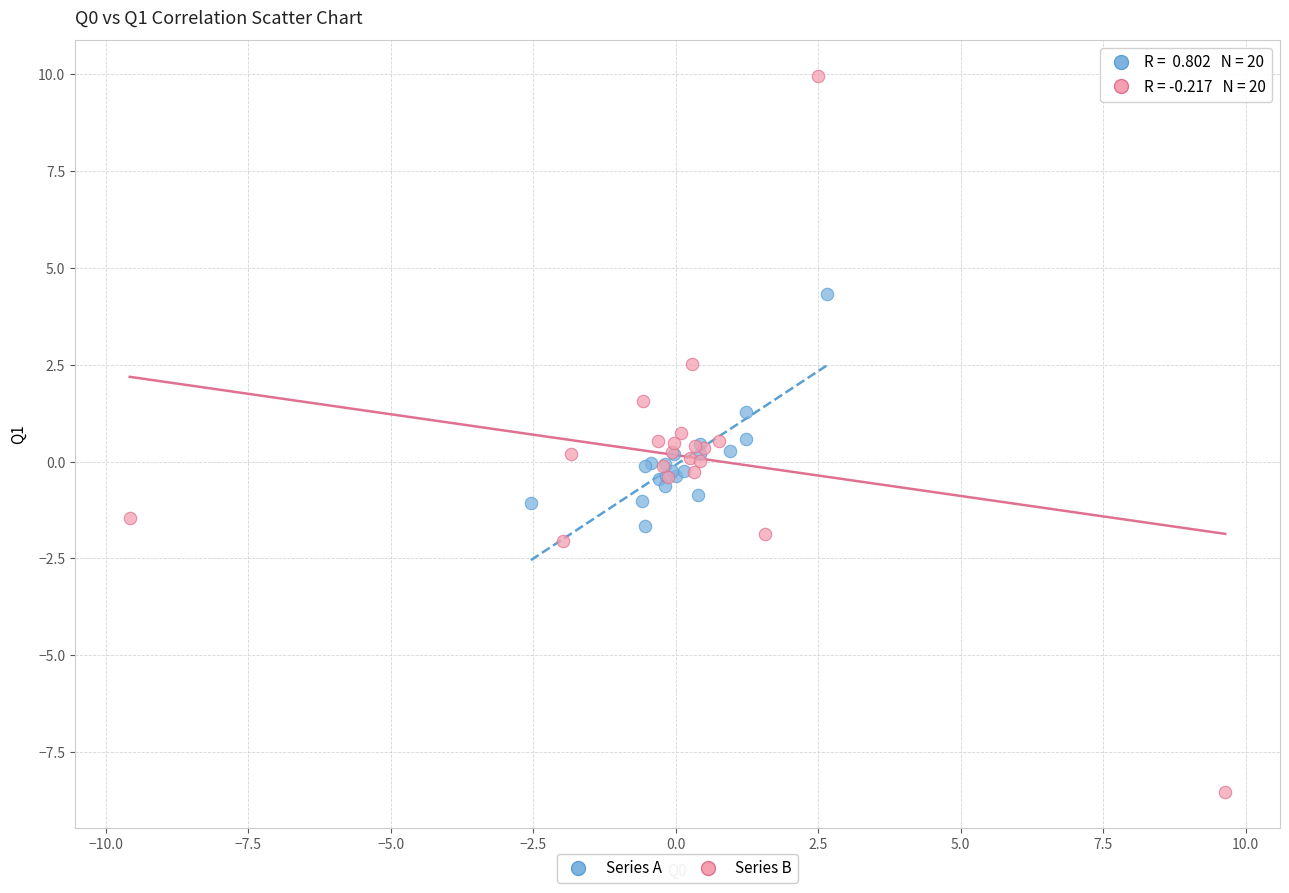

Which series has the widest spread of Y values?

Series B